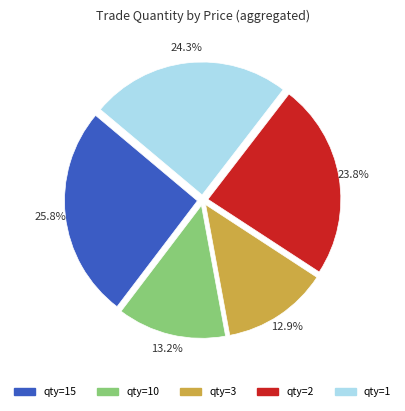

Does any single category account for the majority?

No